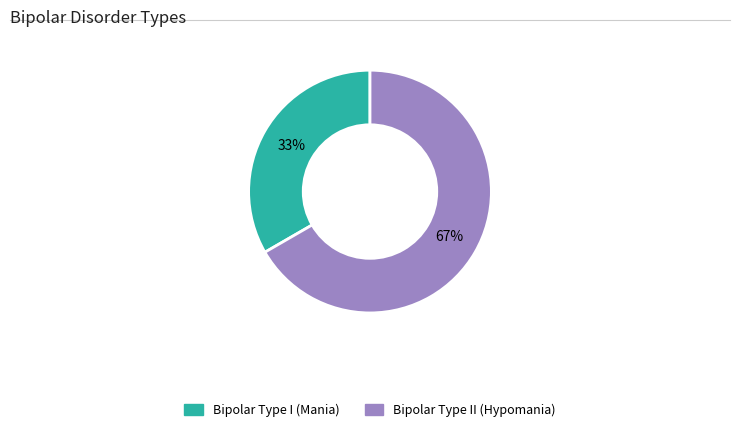

Between Bipolar Type I (Mania) and Bipolar Type II (Hypomania), which is larger?

Bipolar Type II (Hypomania)